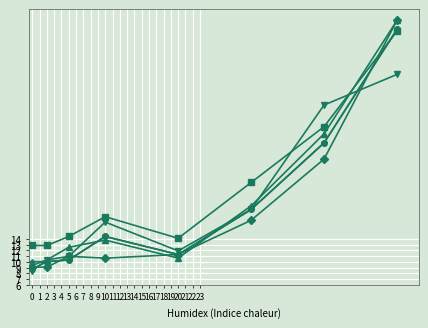

How many lines are shown in the chart?

6